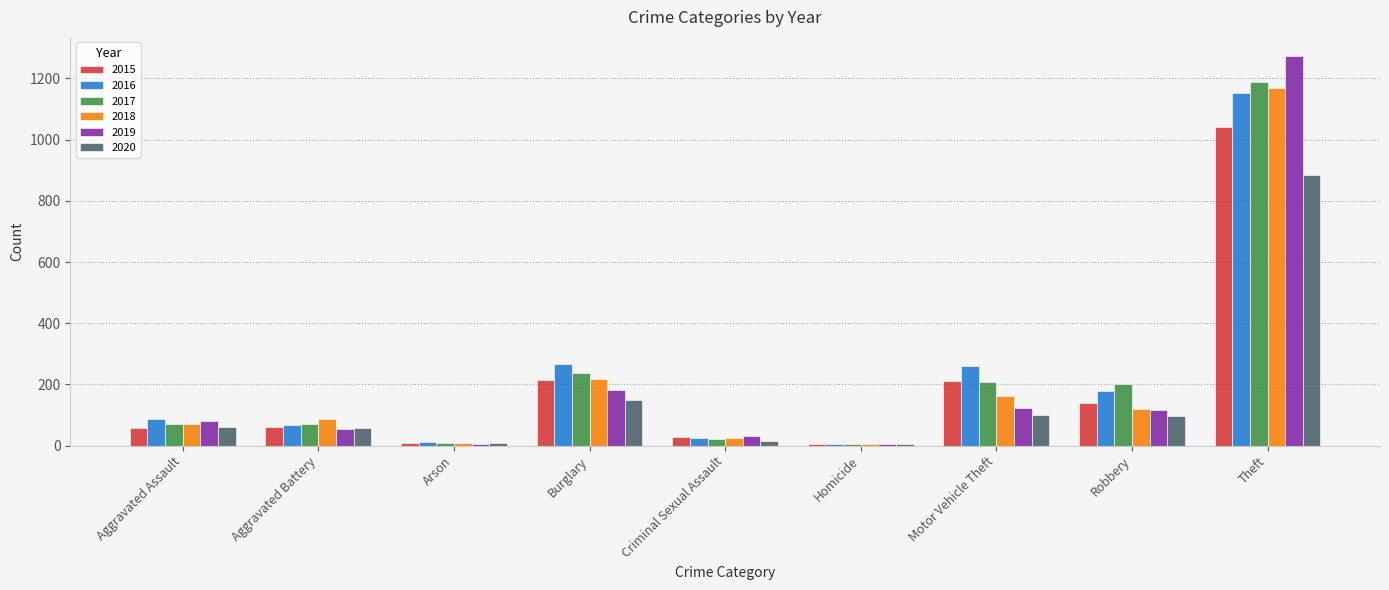

What is the sum of the 2015 values at Robbery and Homicide?

144